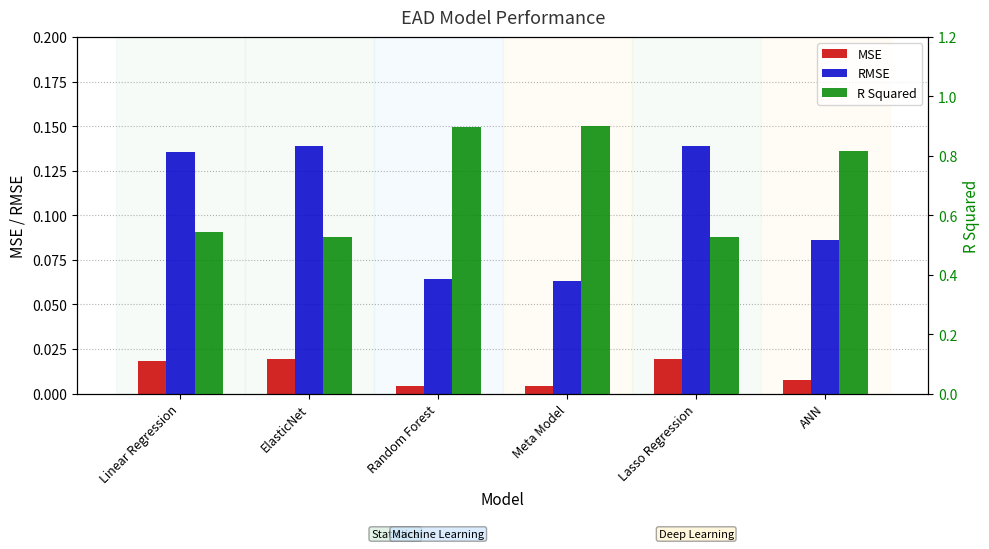

How many series are shown in this chart?

3